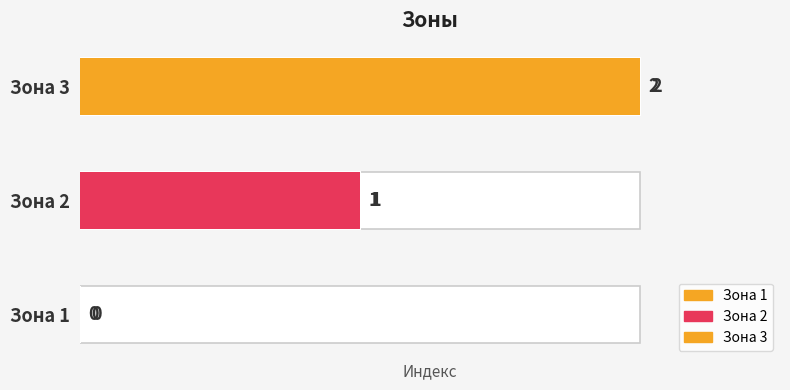

At which category does the chart reach its peak across all series?

Зона 3